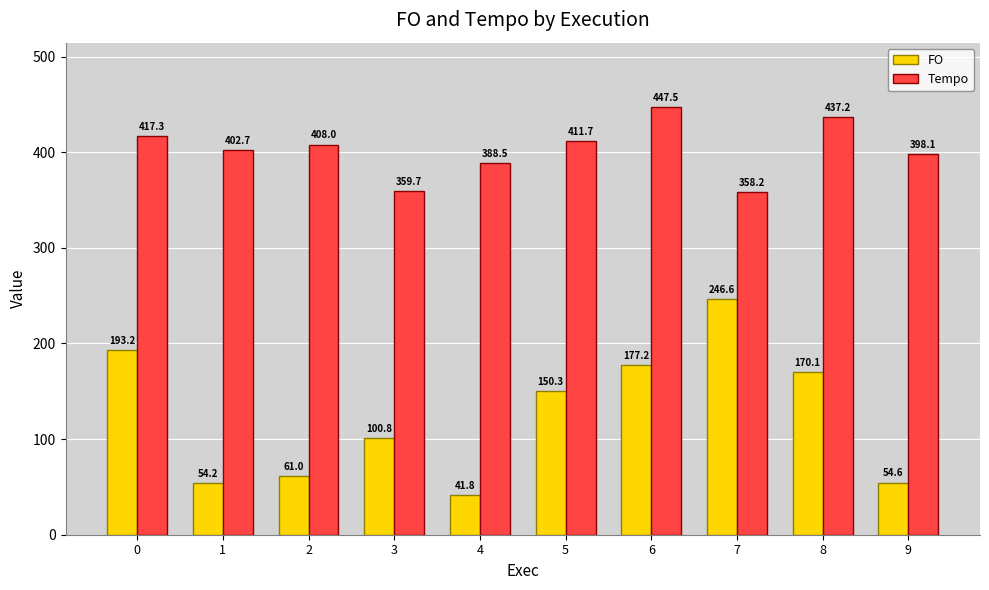

What is the approximate value of Tempo at 1?

402.7